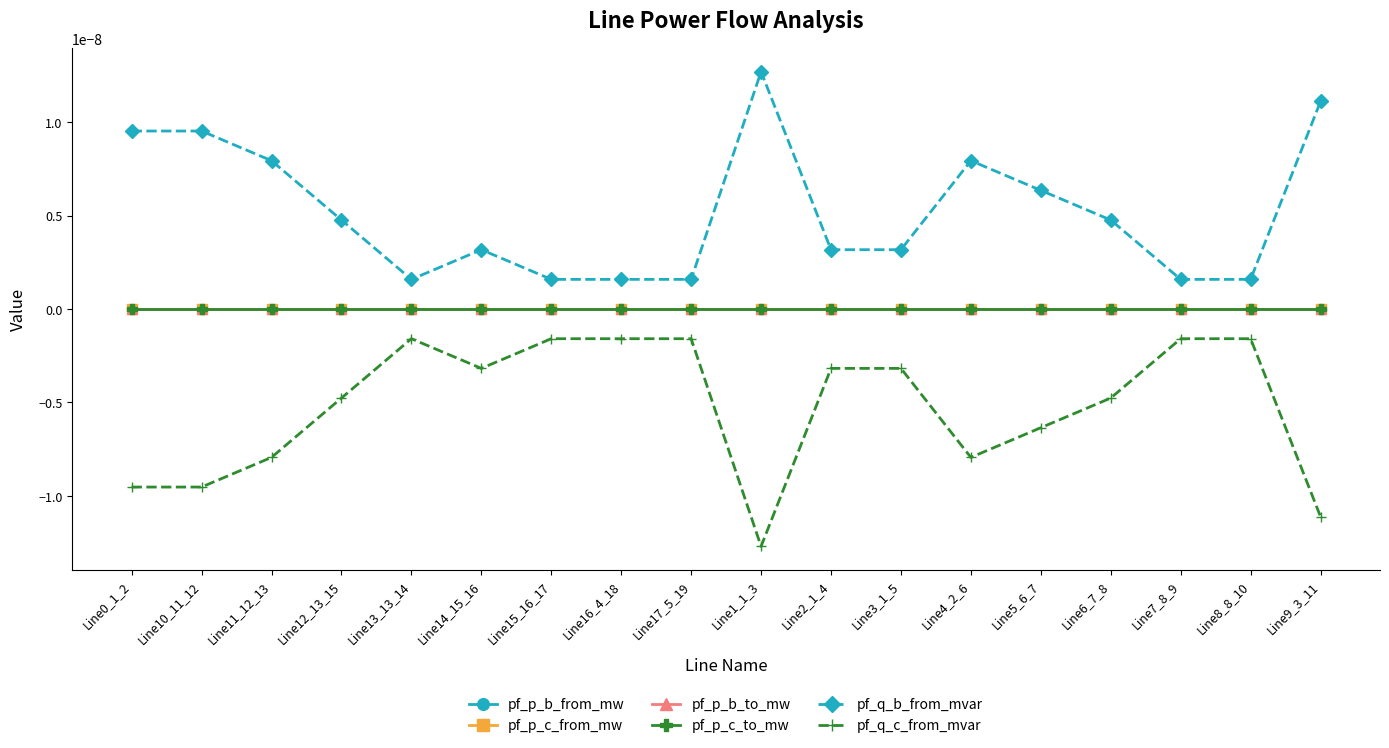

Is this an area chart (filled region under the line)?

No